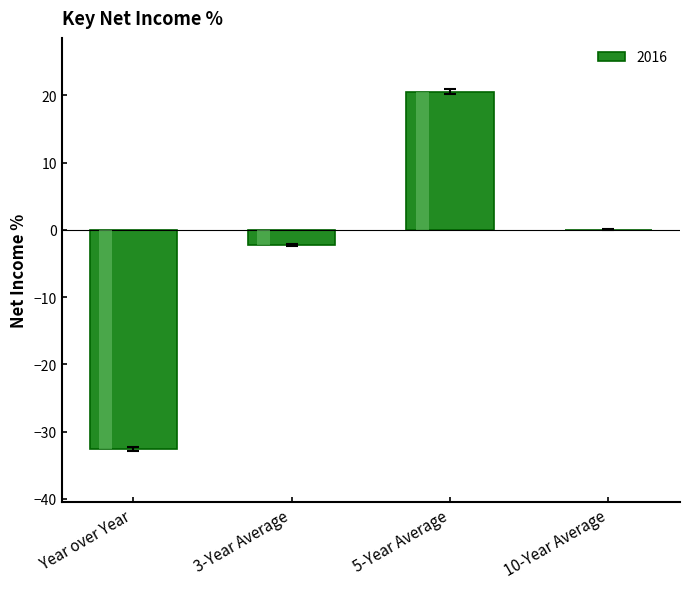

Are the bars grouped side by side (vs. stacked)?

No